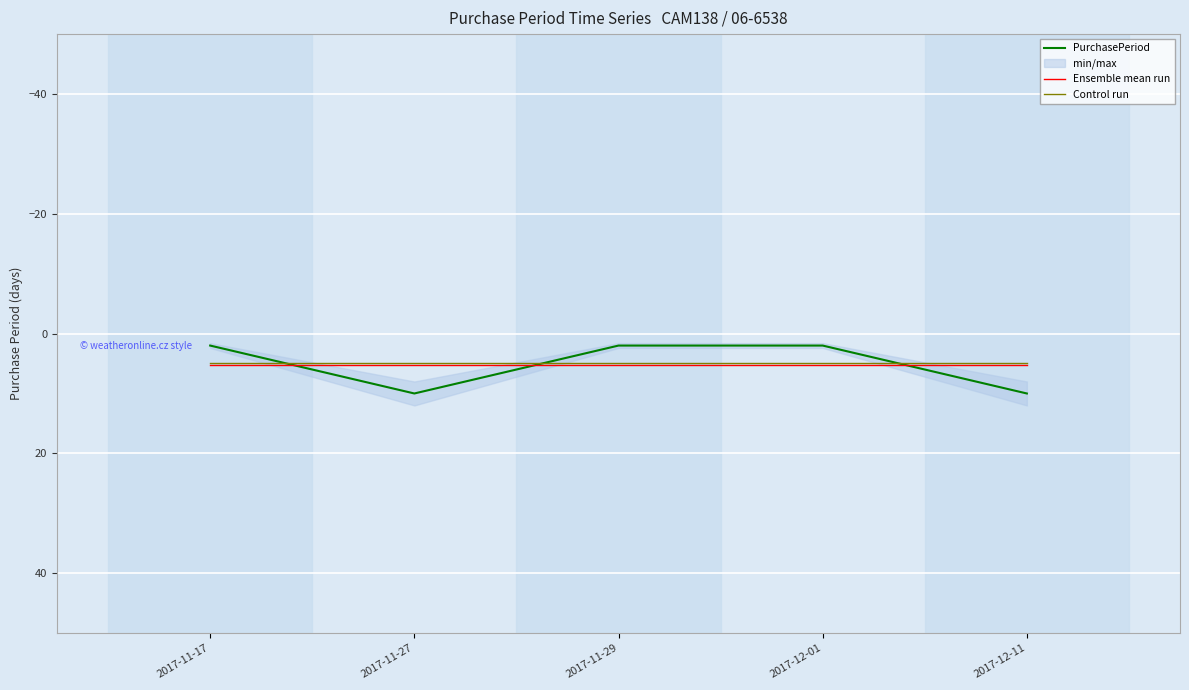

Is the value of PurchasePeriod at 2017-12-01 greater than the value of Ensemble mean run at 2017-11-17?

No